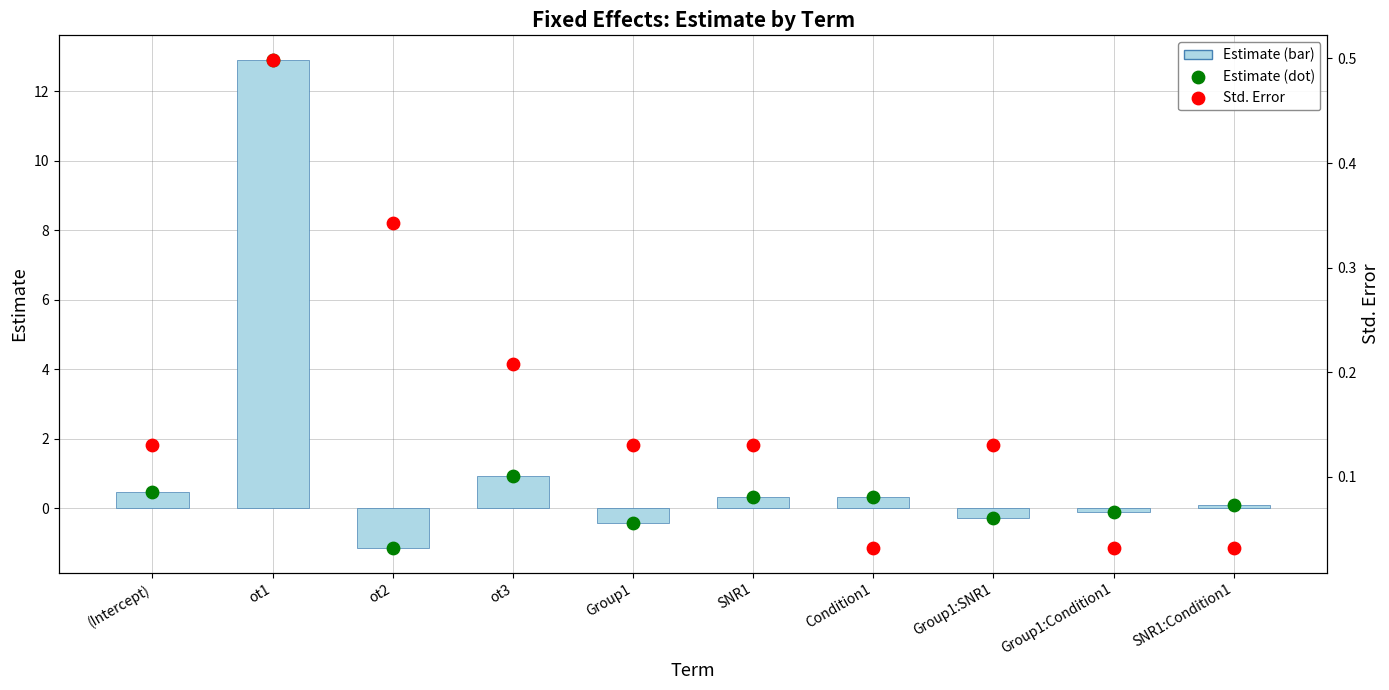

Which series has the largest total across all categories?

Estimate